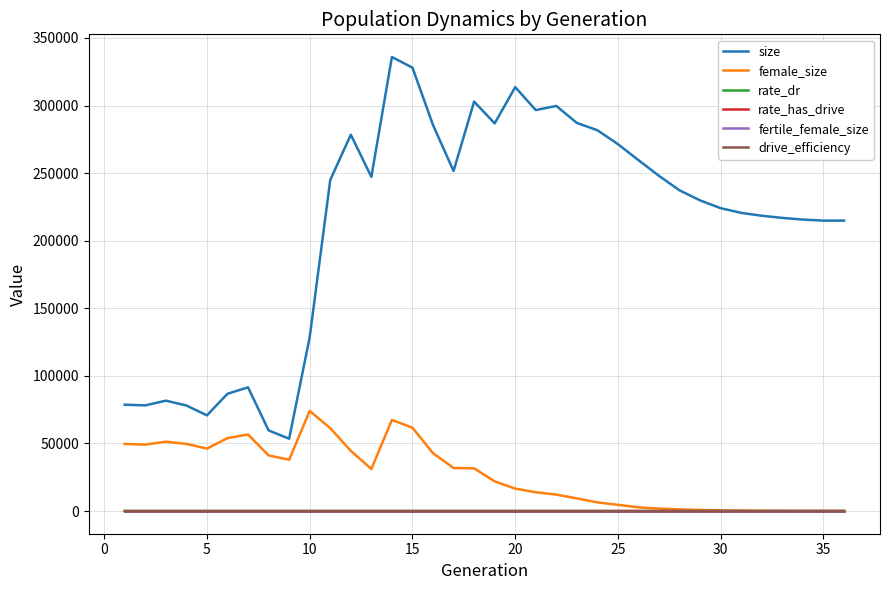

How many lines are shown in the chart?

6